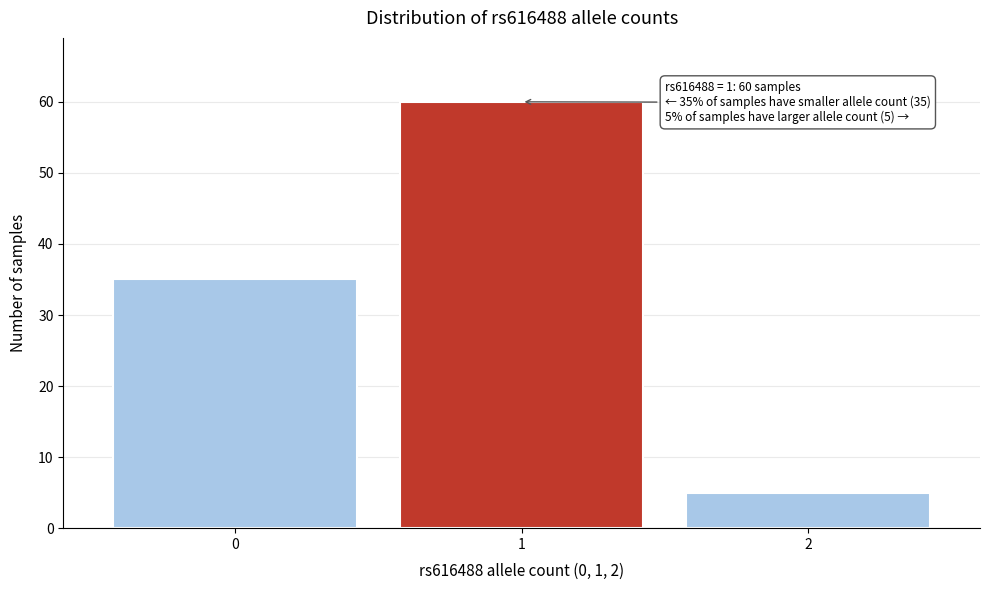

Reading left to right, list all the values displayed in this chart.

35	60	5